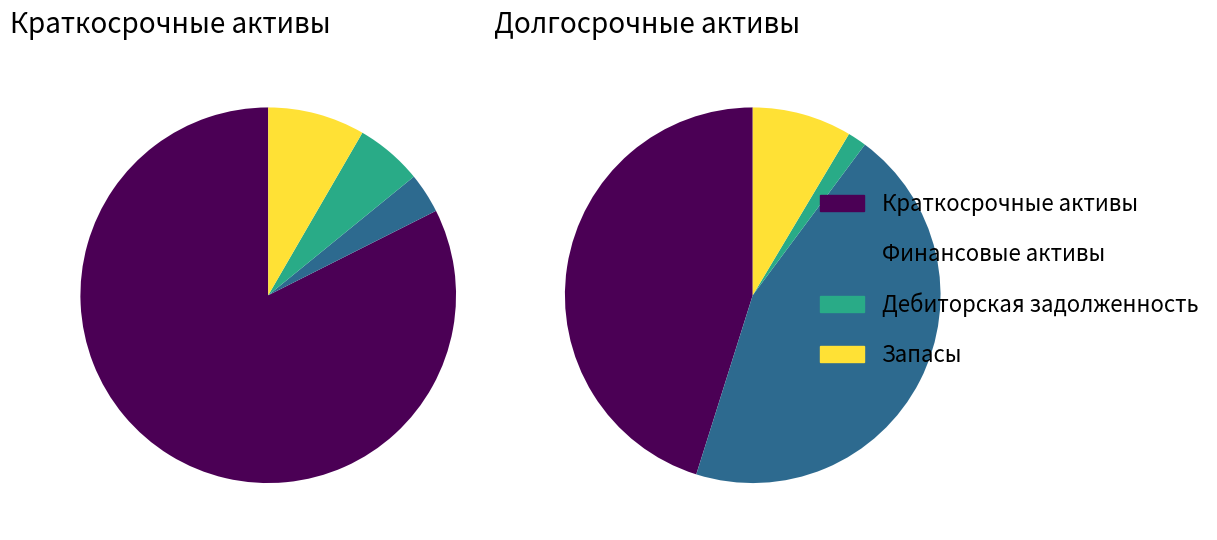

How much of the chart is everything except Краткосрочные активы?

10.6%